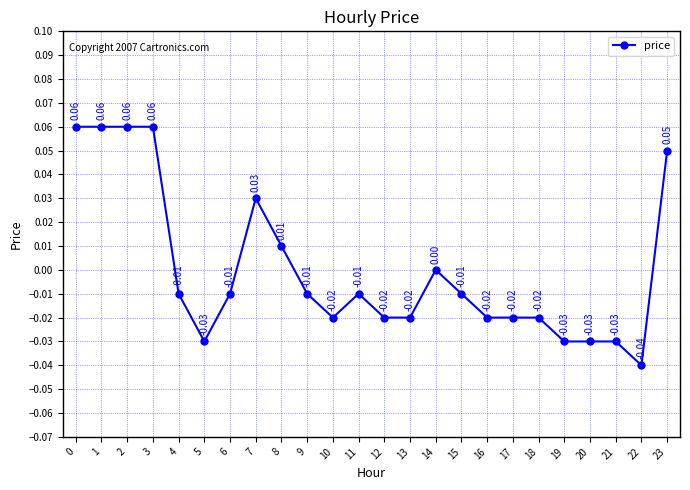

How many lines are shown in the chart?

1